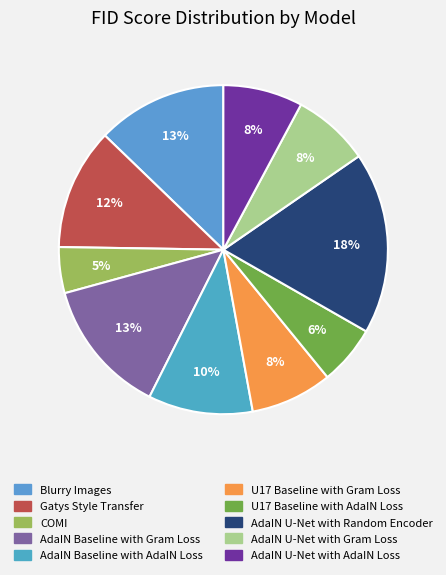

What is the total percentage of AdaIN Baseline with Gram Loss and U17 Baseline with Gram Loss?

21.4%